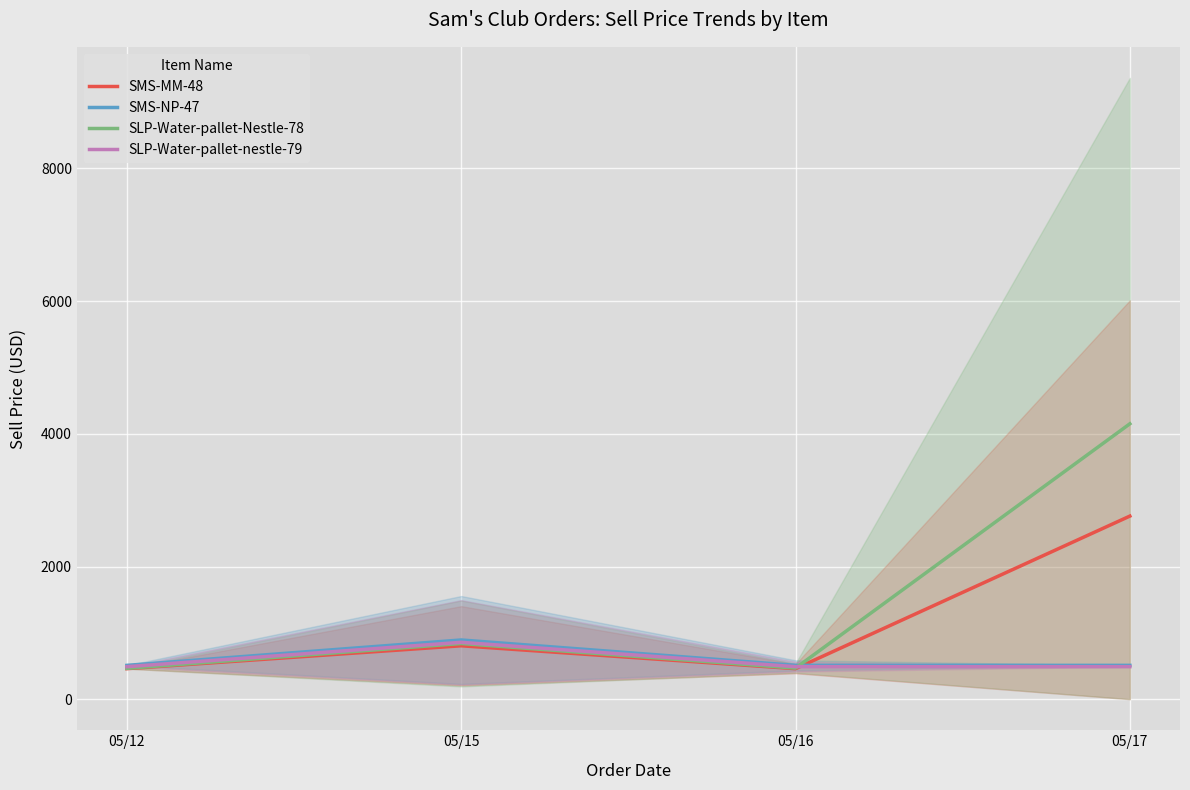

True or false: SMS-MM-48 has a value of 126.0 at 05/12.

False